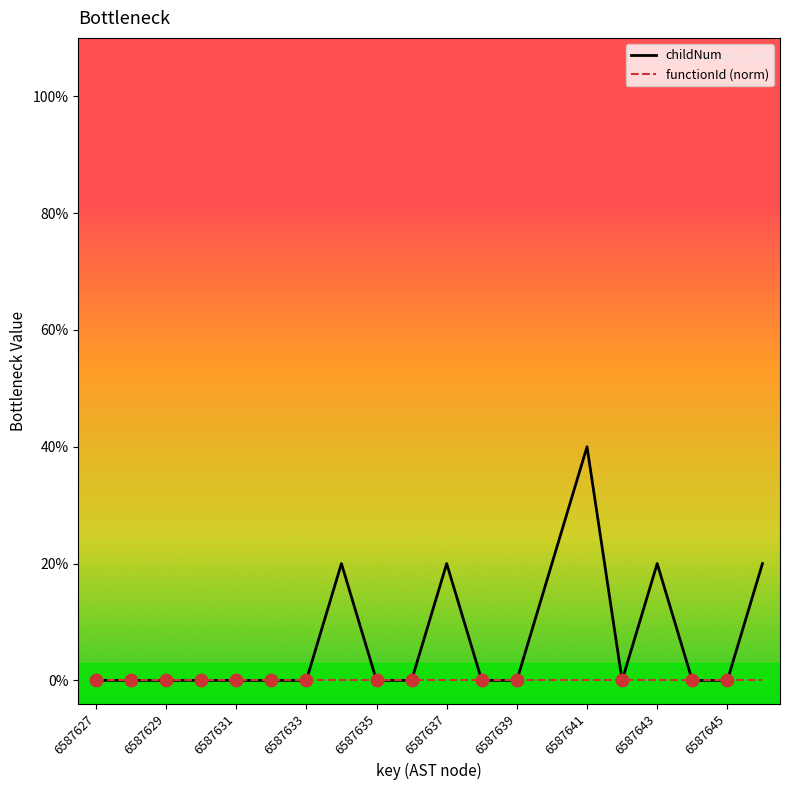

What are all the series names shown in the legend?

childNum, functionId (norm)